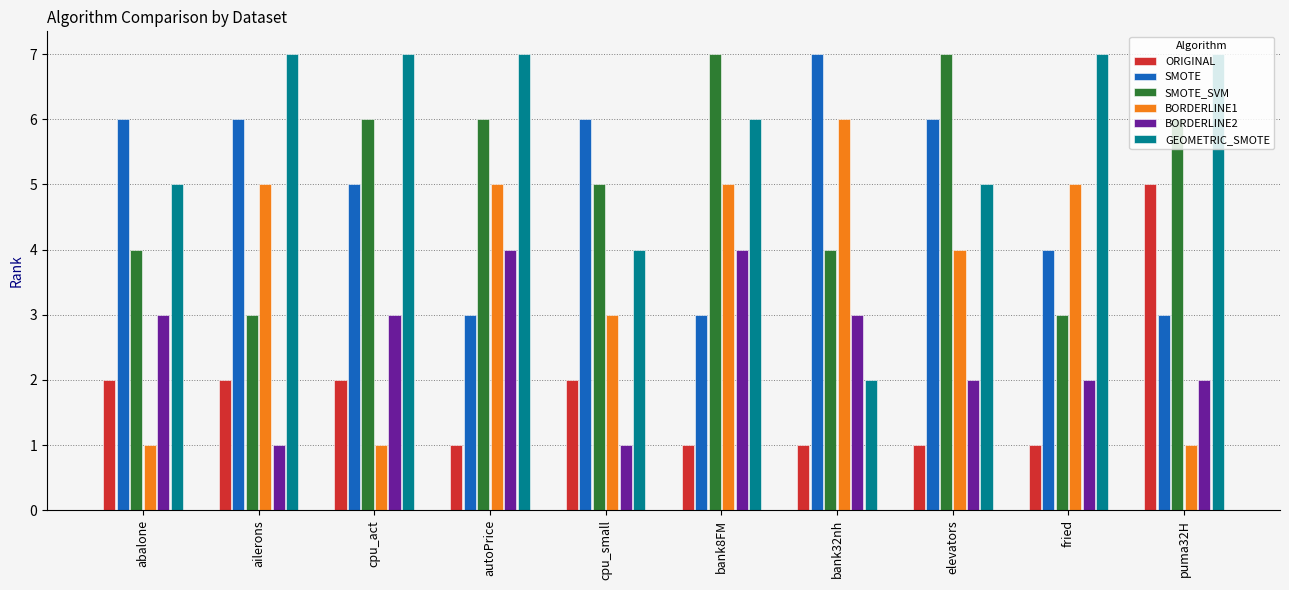

Count the number of categories in the chart.

10